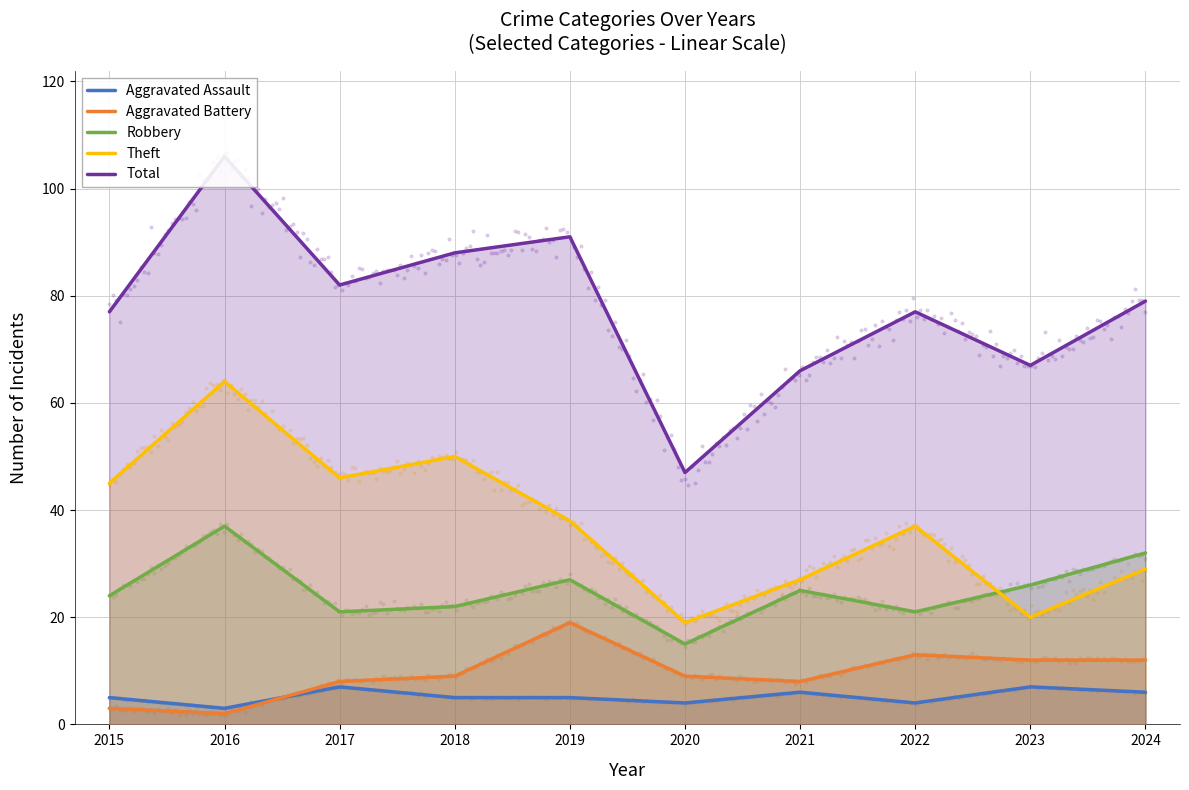

What is the total value across all series at 2017?

164